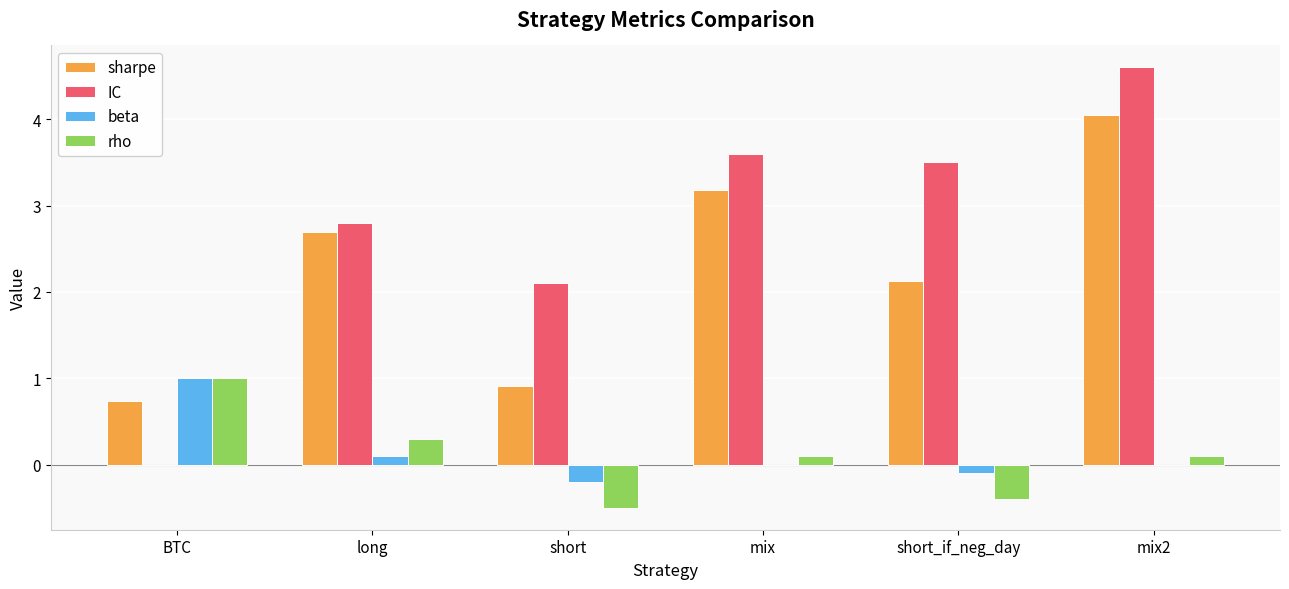

At which category is the sum across all series the highest?

mix2